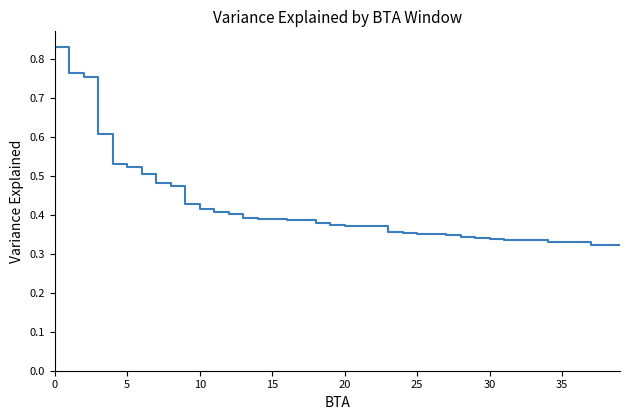

How many lines are shown in the chart?

1